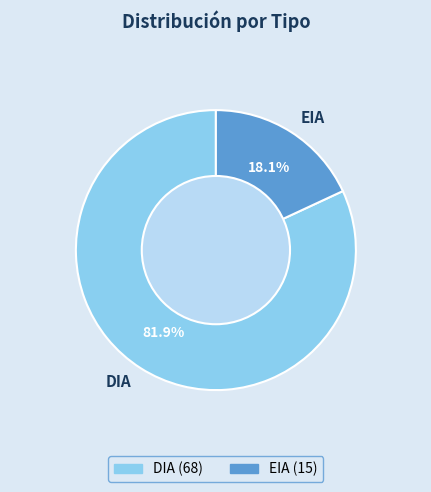

Count the number of slices in the pie.

2